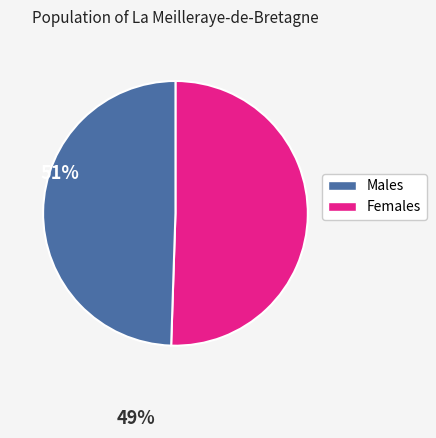

Is there a majority slice in this chart?

Yes